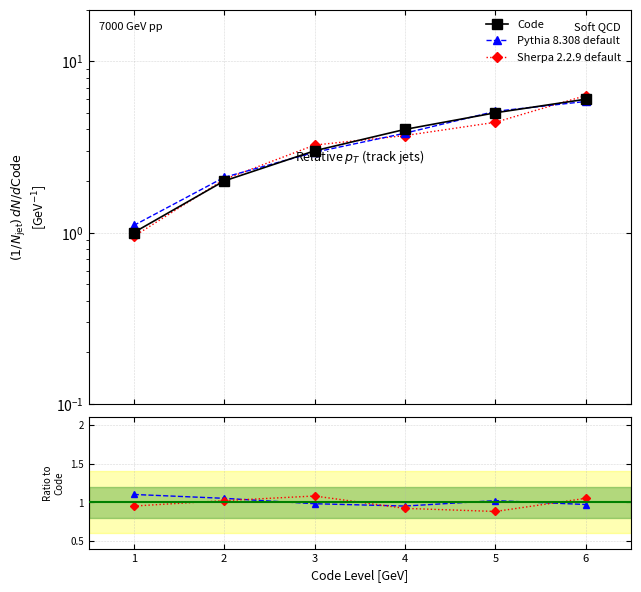

What is the greatest value displayed?

6.0